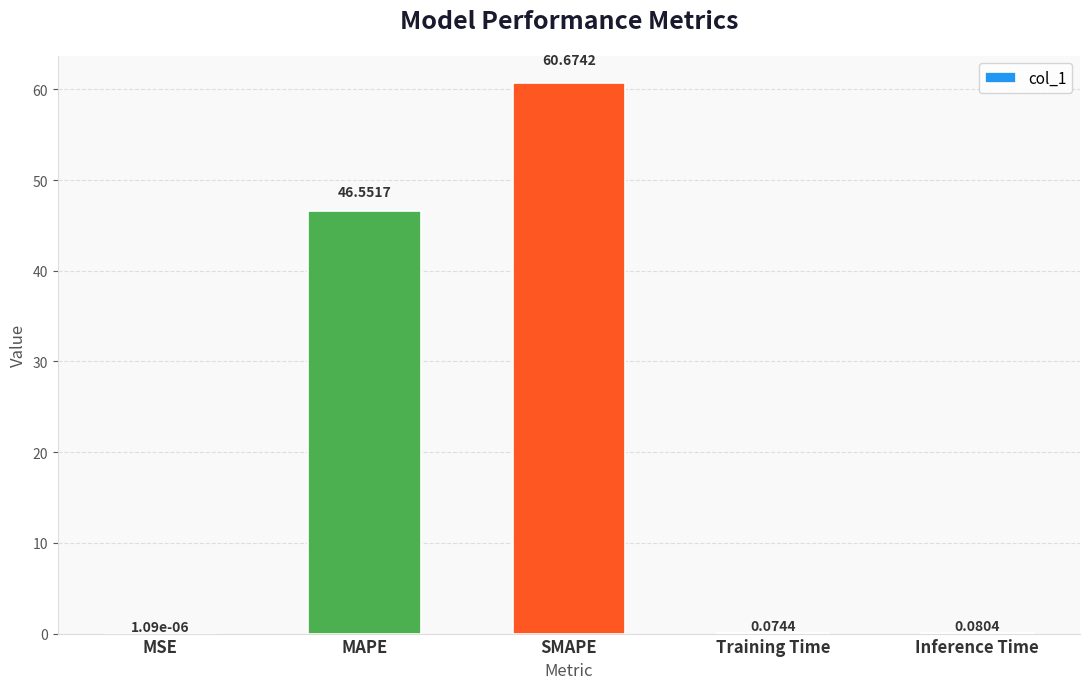

What is the average value?

21.5